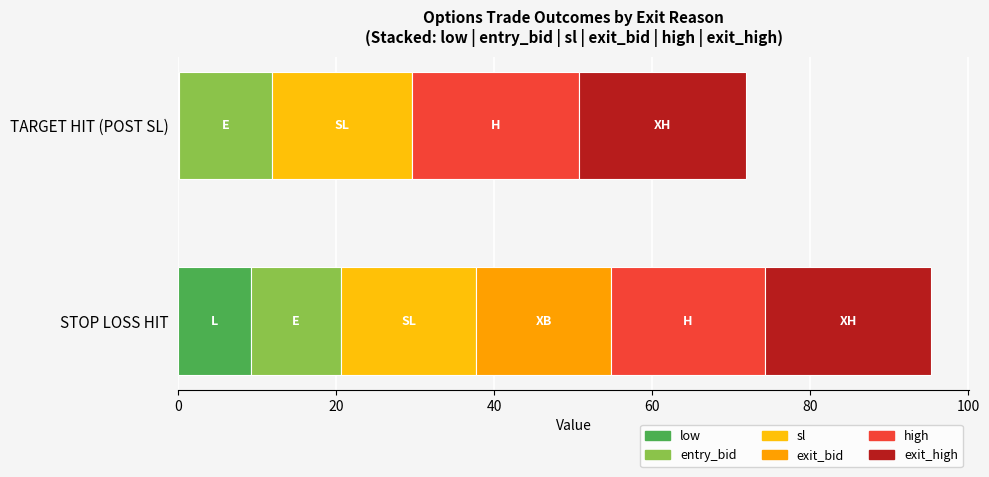

What position from the right is STOP LOSS HIT?

2